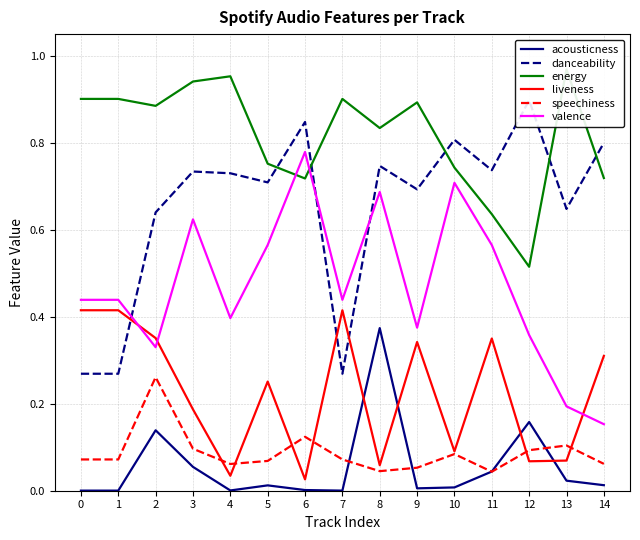

Reading left to right, transcribe all the data shown in this chart.

acousticness: 0.0	0.0	0.1	0.1	0.0	0.0	0.0	0.0	0.4	0.0	0.0	0.0	0.2	0.0	0.0
danceability: 0.3	0.3	0.6	0.7	0.7	0.7	0.8	0.3	0.7	0.7	0.8	0.7	0.9	0.6	0.8
energy: 0.9	0.9	0.9	0.9	1.0	0.8	0.7	0.9	0.8	0.9	0.7	0.6	0.5	1.0	0.7
liveness: 0.4	0.4	0.4	0.2	0.0	0.3	0.0	0.4	0.1	0.3	0.1	0.3	0.1	0.1	0.3
speechiness: 0.1	0.1	0.3	0.1	0.1	0.1	0.1	0.1	0.0	0.1	0.1	0.0	0.1	0.1	0.1
valence: 0.4	0.4	0.3	0.6	0.4	0.6	0.8	0.4	0.7	0.4	0.7	0.6	0.4	0.2	0.2